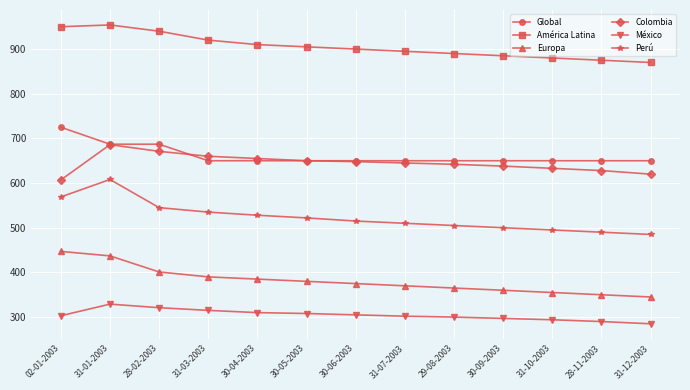

True or false: América Latina and Europa intersect in this chart.

False